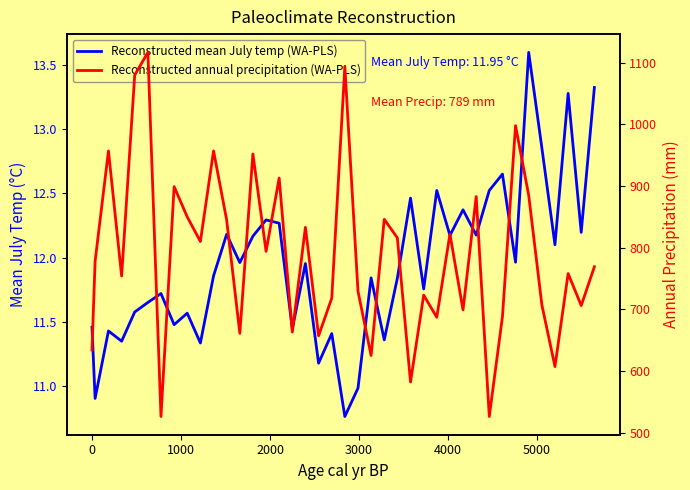

What is the average value of the Reconstructed annual precipitation (WA-PLS) series?

788.7